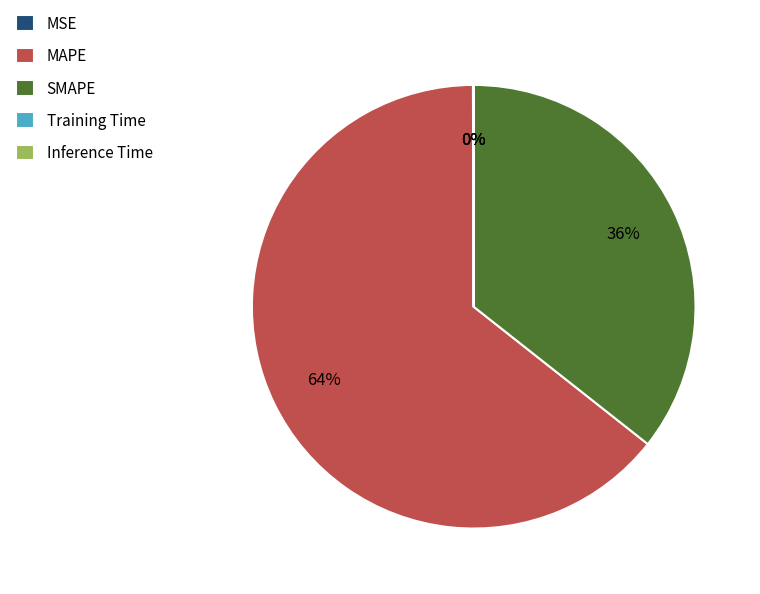

Is there a majority slice in this chart?

Yes